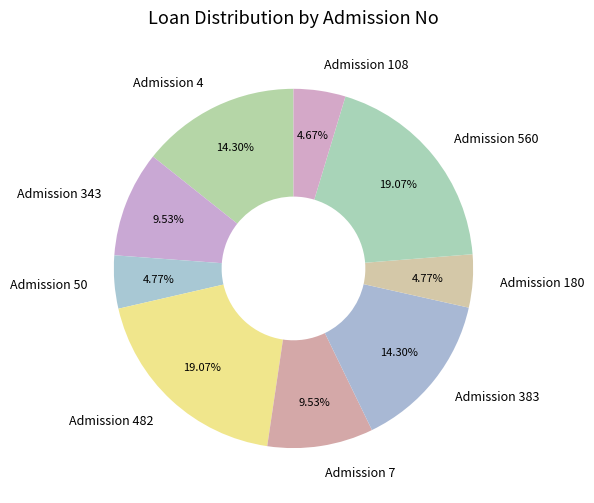

Is the sum of Admission 180 and Admission 560 greater than half?

No